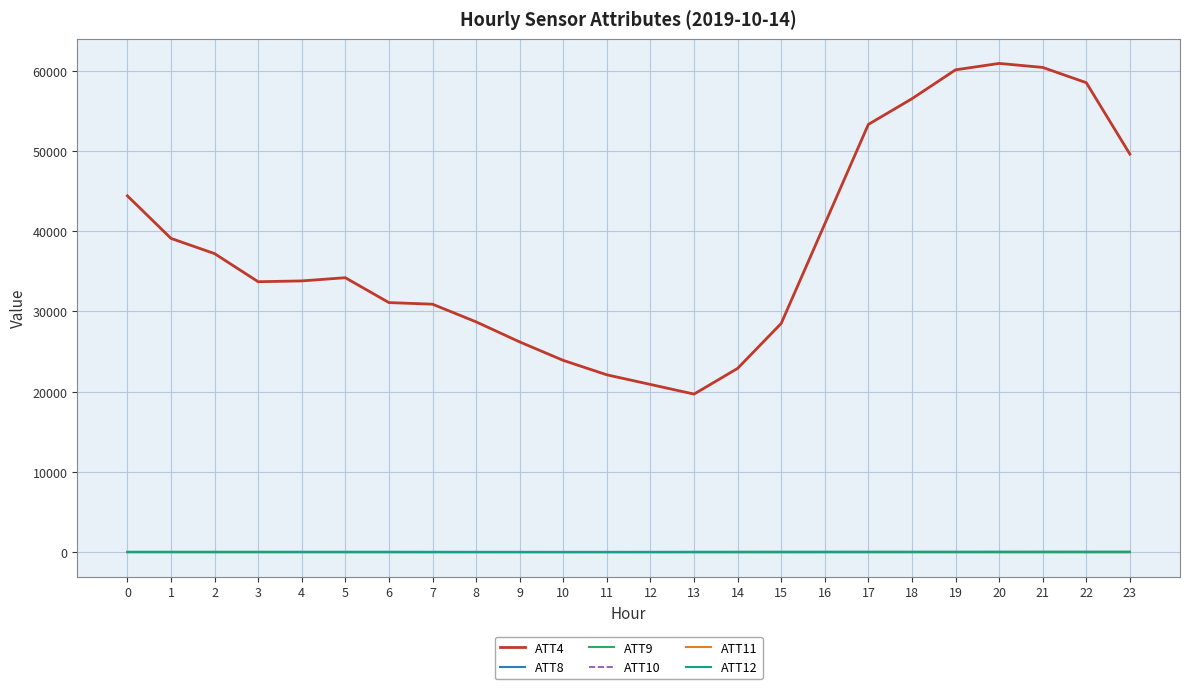

True or false: ATT11 and ATT10 intersect in this chart.

False